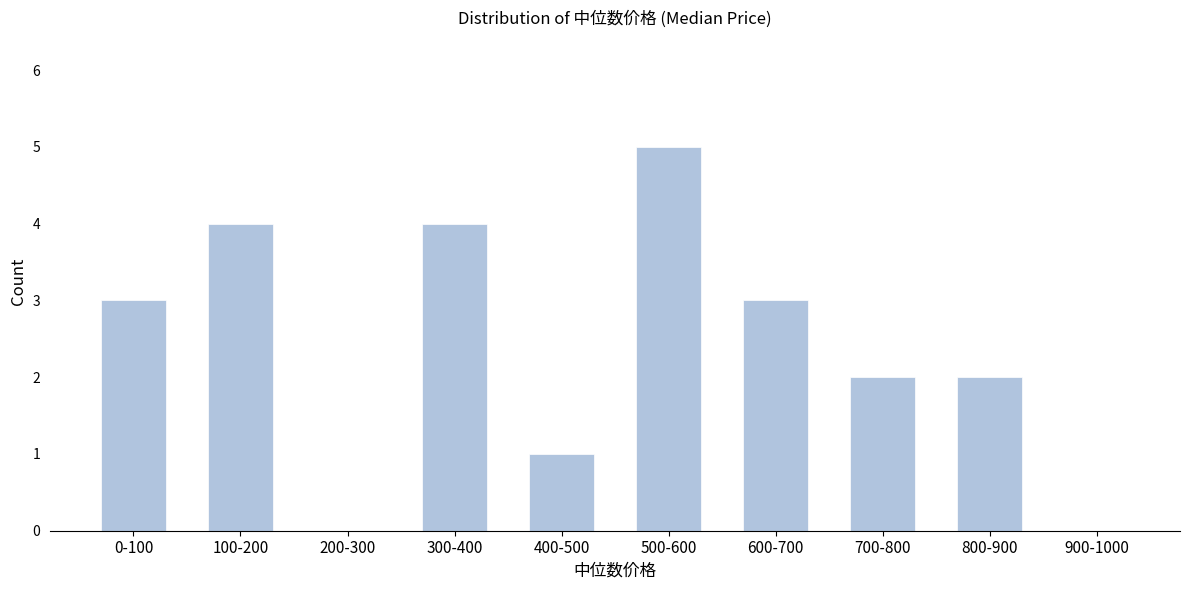

Reading left to right, list all the values displayed in this chart.

0-100=3	100-200=4	200-300=0	300-400=4	400-500=1	500-600=5	600-700=3	700-800=2	800-900=2	900-1000=0